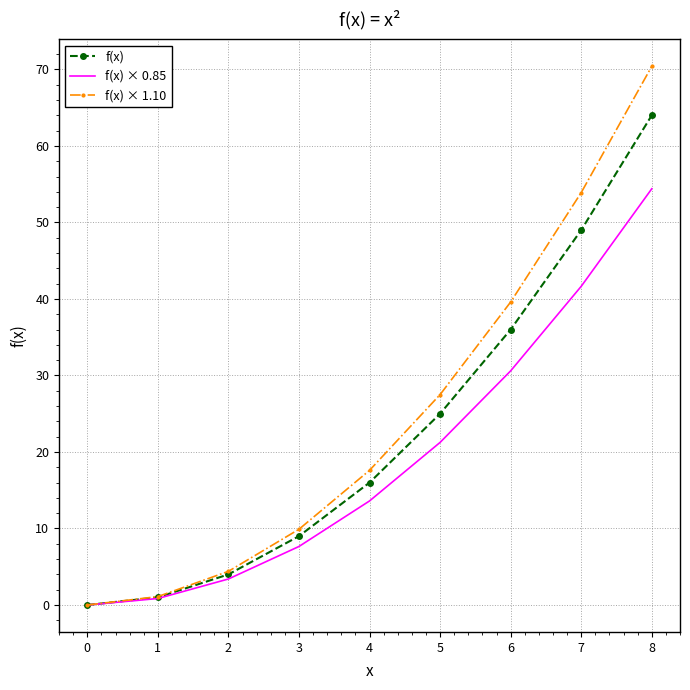

How many values in the f(x) × 0.85 series are below 13?

4